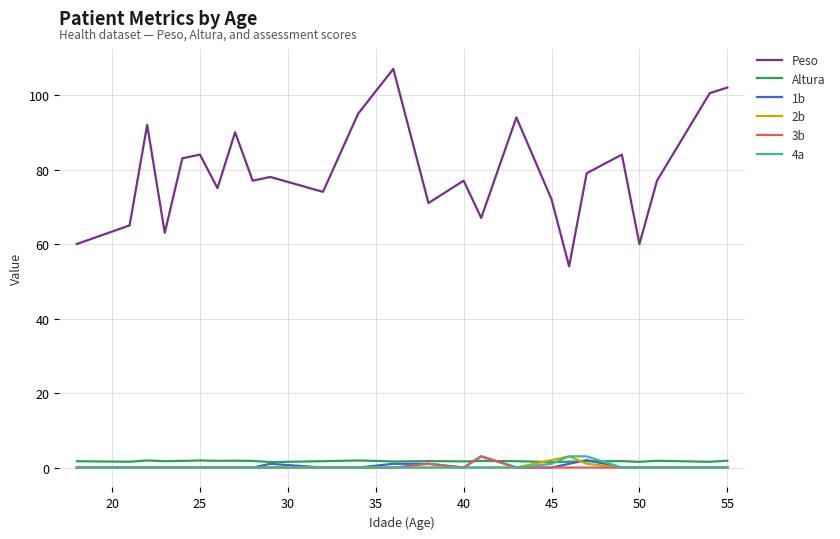

What is the greatest value displayed?

107.0